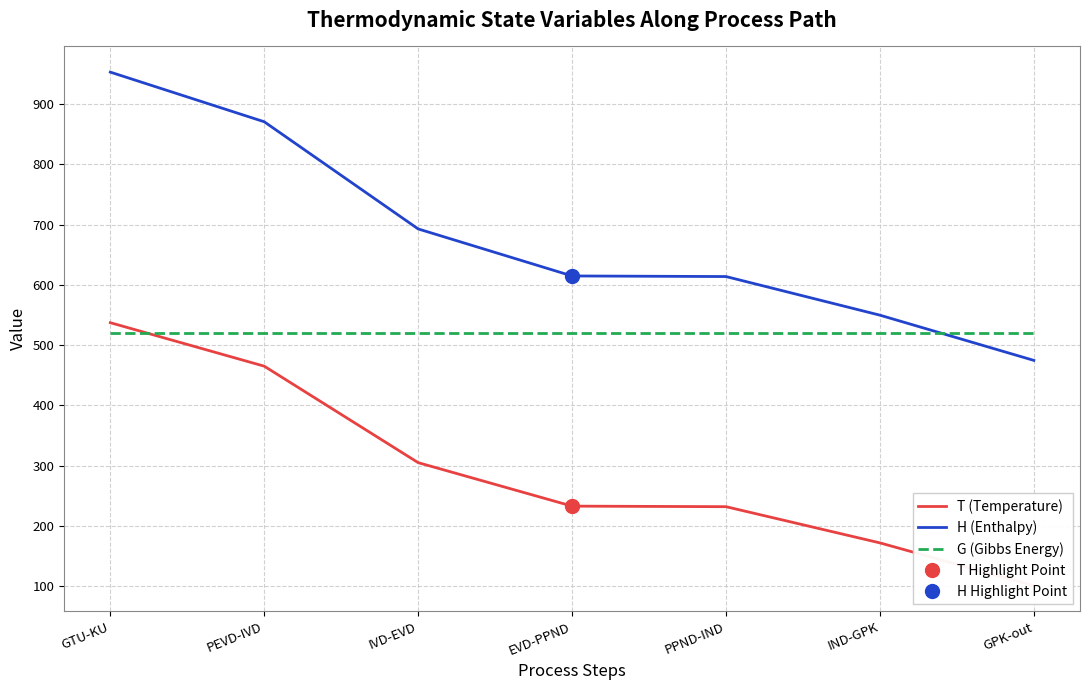

At which label does T (Temperature) reach its peak?

GTU-KU